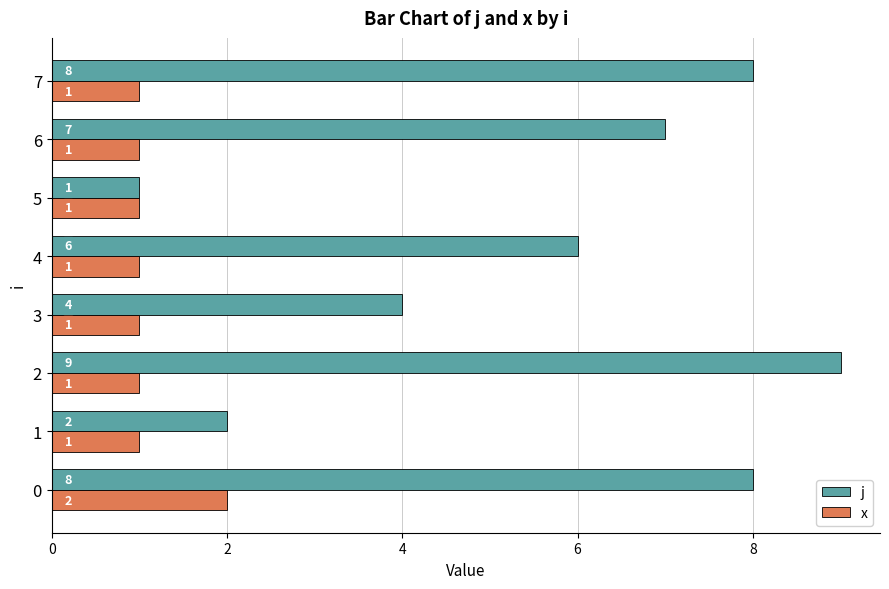

Is it true that x equals 2 at 7?

False